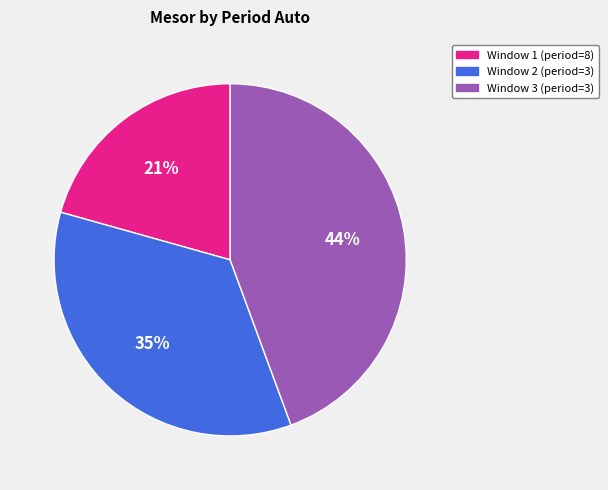

Is there any slice that represents more than half of the pie?

No